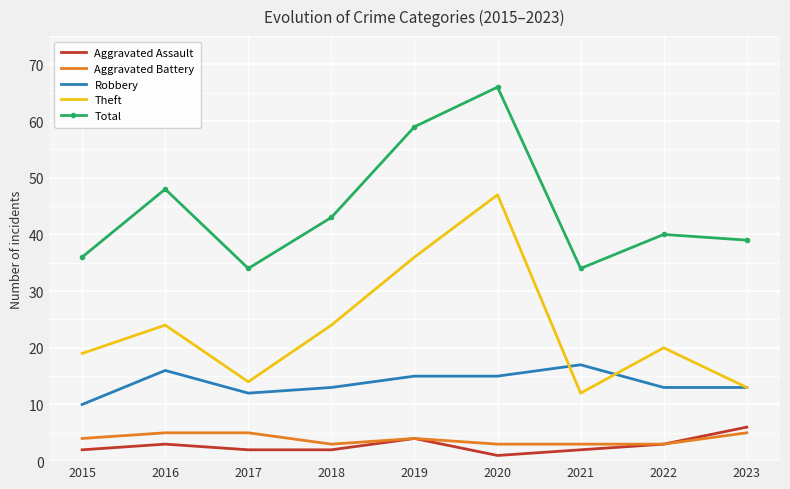

Rank the series by their maximum value, from highest to lowest.

Total, Theft, Robbery, Aggravated Assault, Aggravated Battery